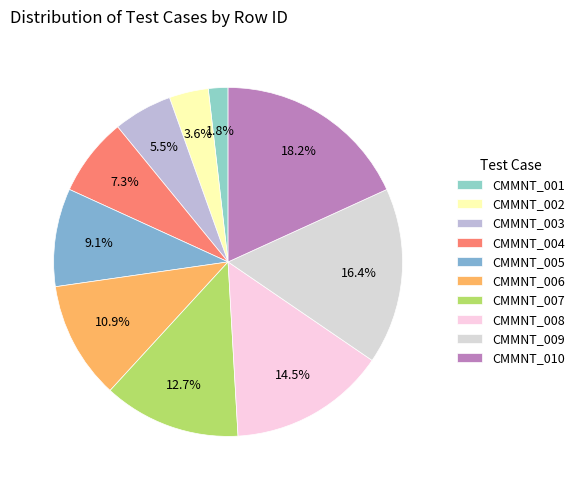

Is it true that CMMNT_009 is 16% of the pie?

True